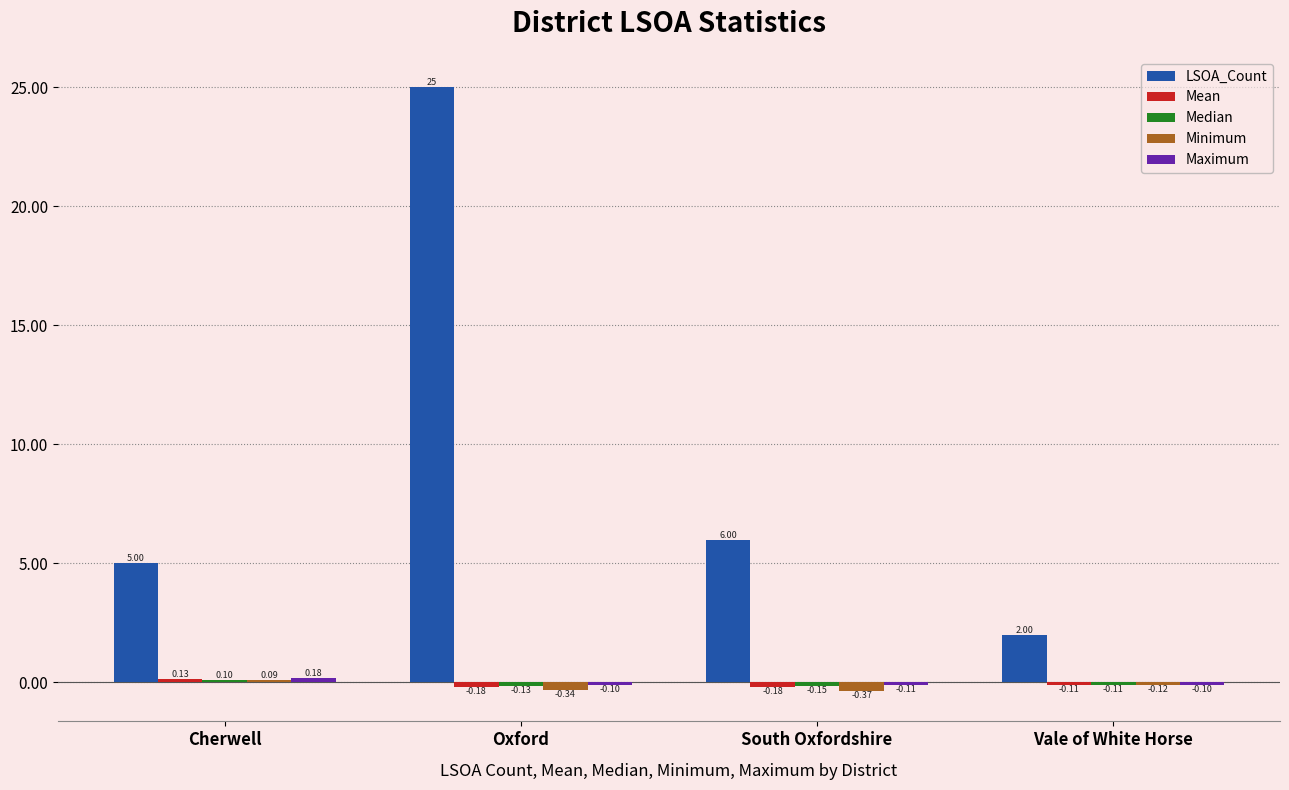

Rank the categories by Minimum value from highest to lowest.

Cherwell, Vale of White Horse, Oxford, South Oxfordshire